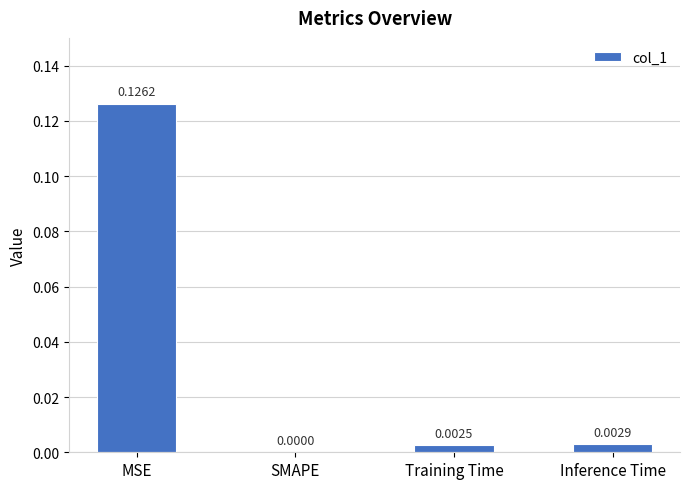

The value at SMAPE is 0.0. True or false?

True